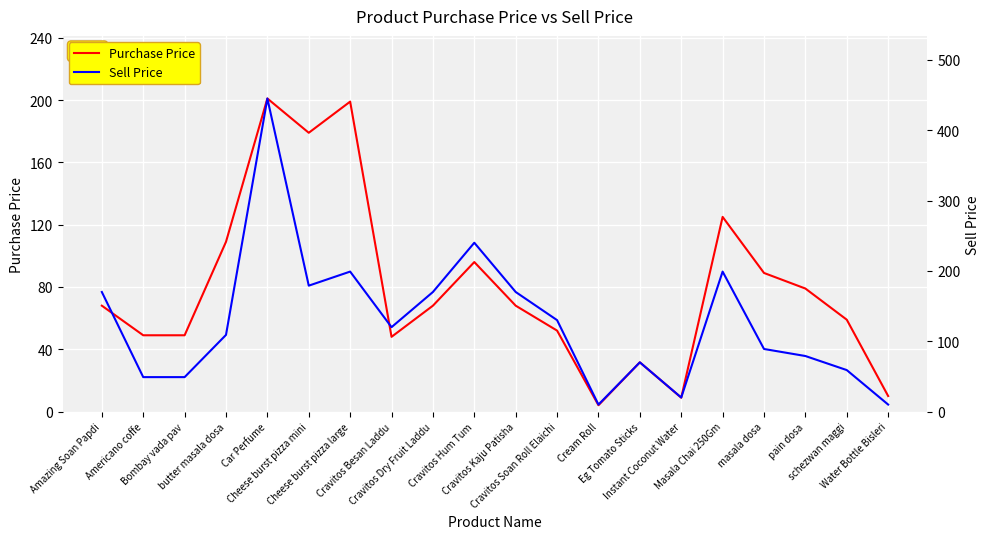

What is the total value across all series at Cravitos Soan Roll Elaichi?

182.0